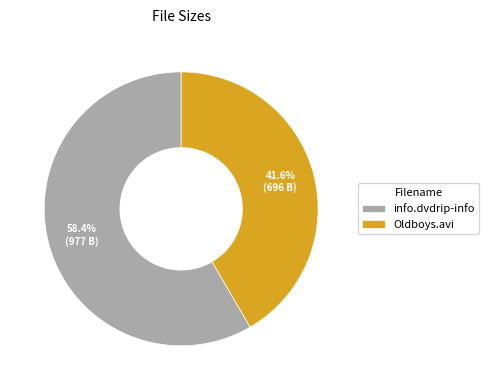

To the nearest percent, what is the average slice percentage?

50%